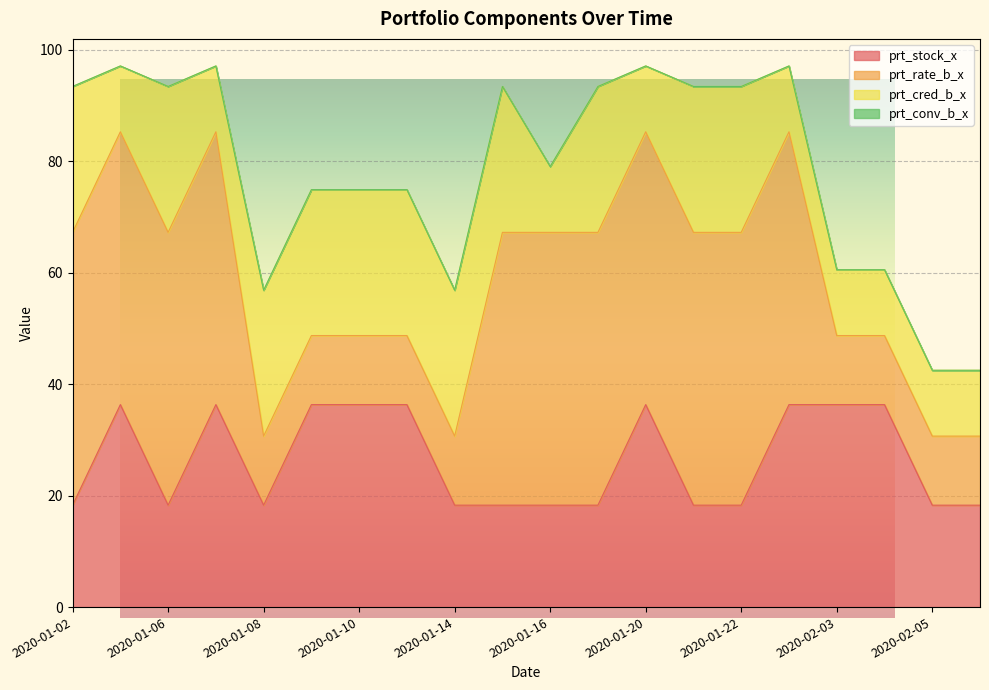

How many lines are shown in the chart?

4